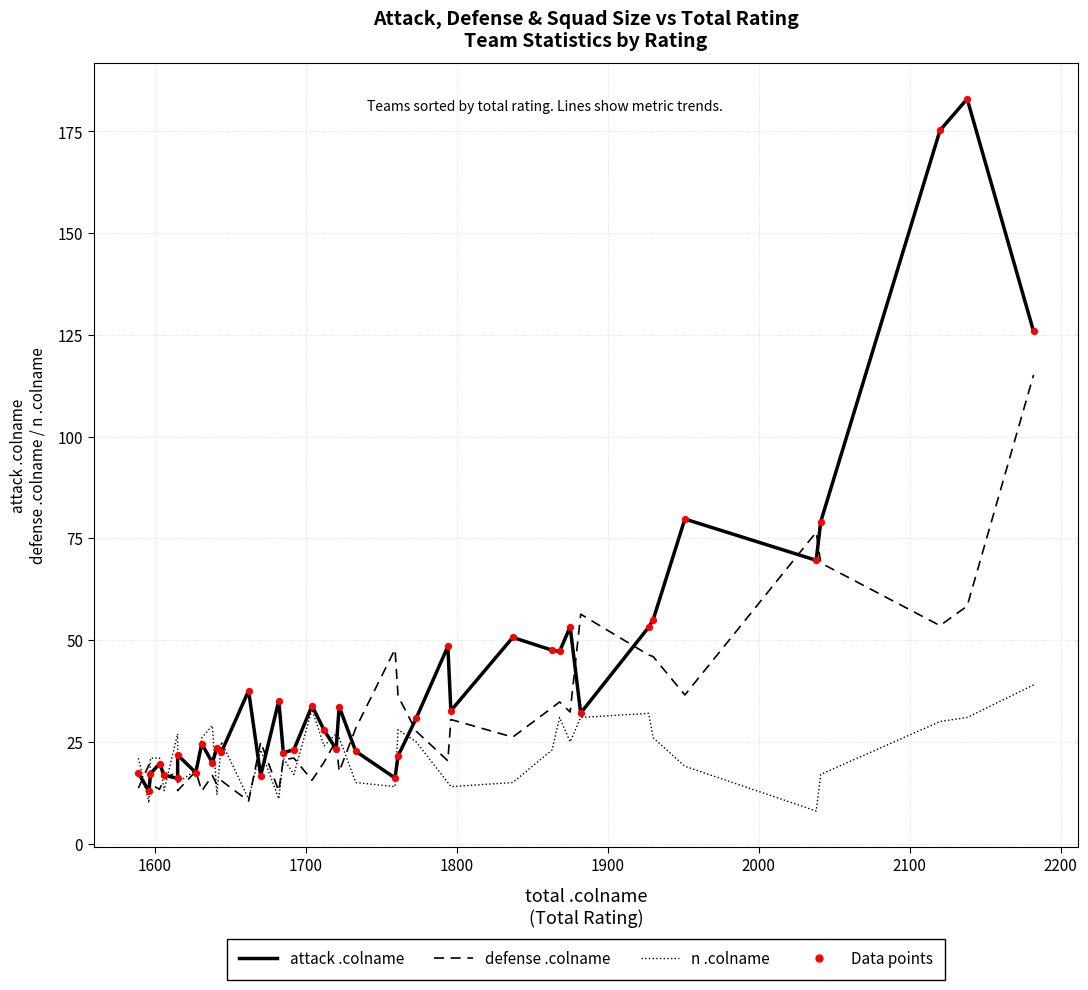

Which series has the largest Y range (max minus min)?

attack .colname